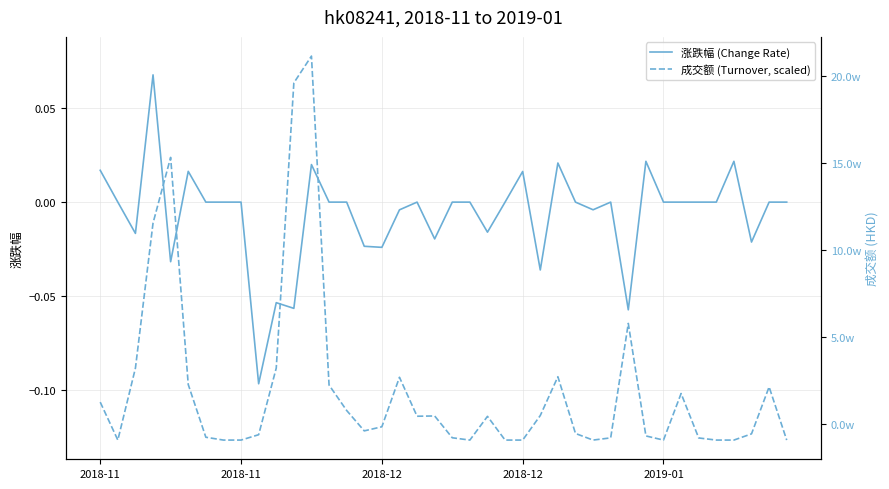

How many lines are shown in the chart?

2